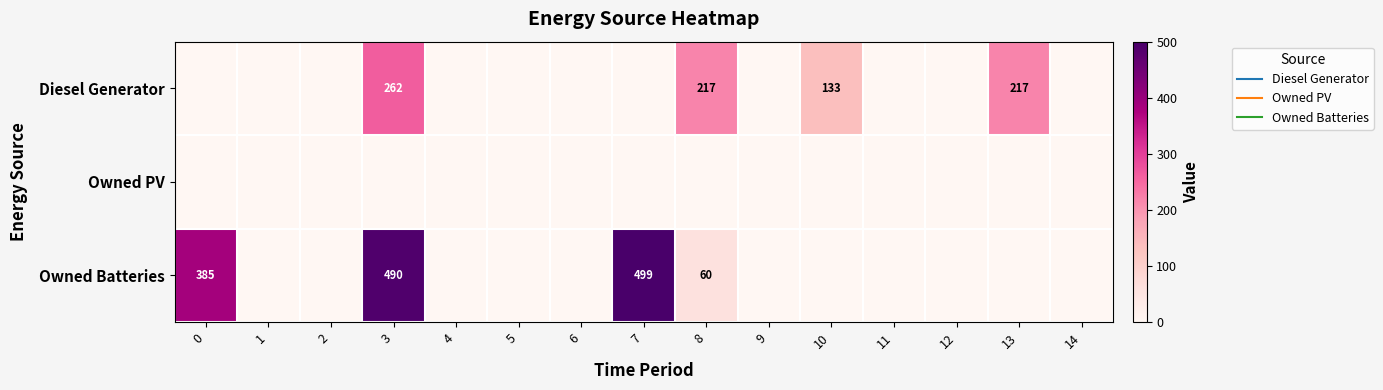

At which label does Owned Batteries reach its peak?

7